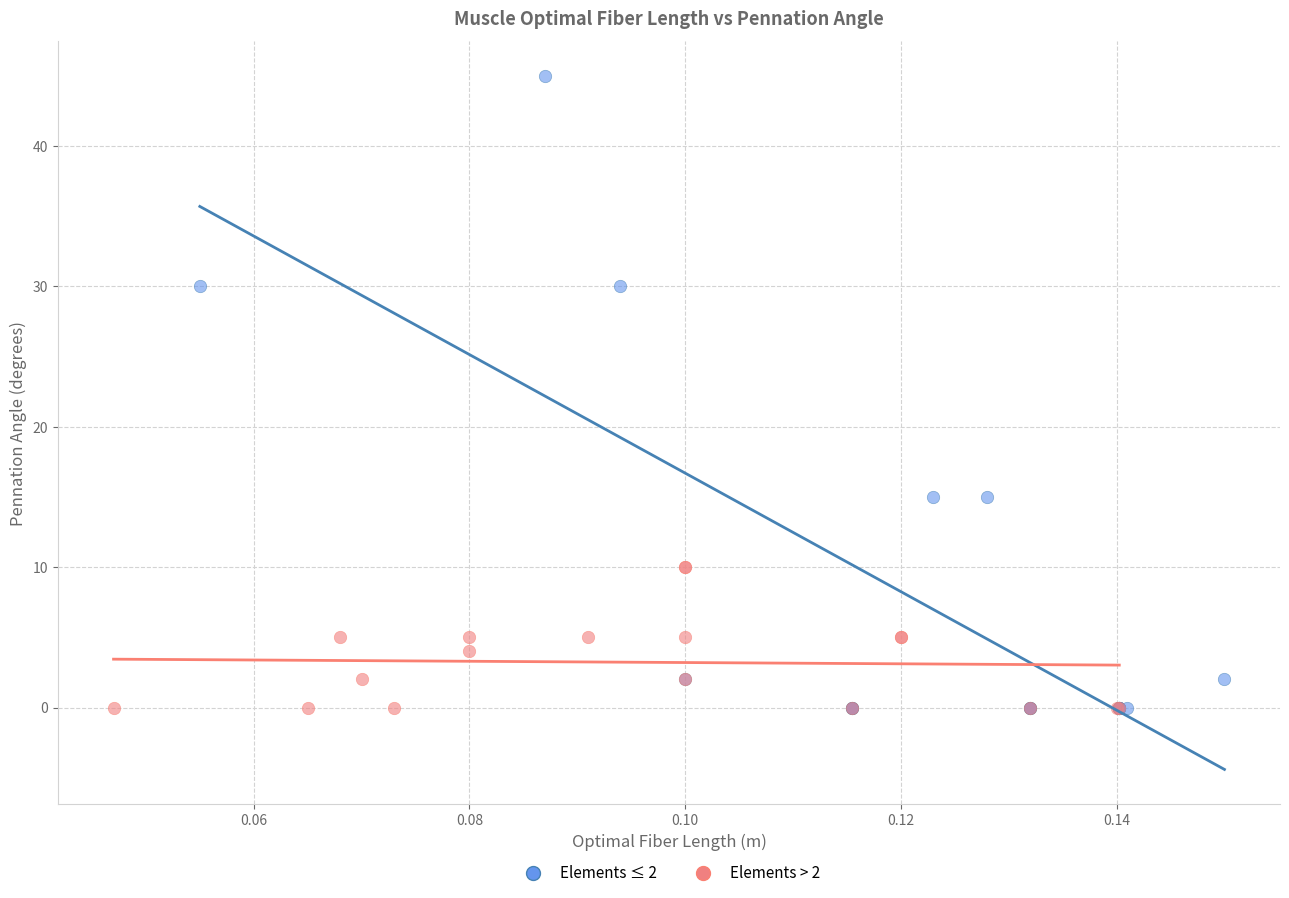

Which series reaches the maximum Y coordinate?

Elements ≤ 2